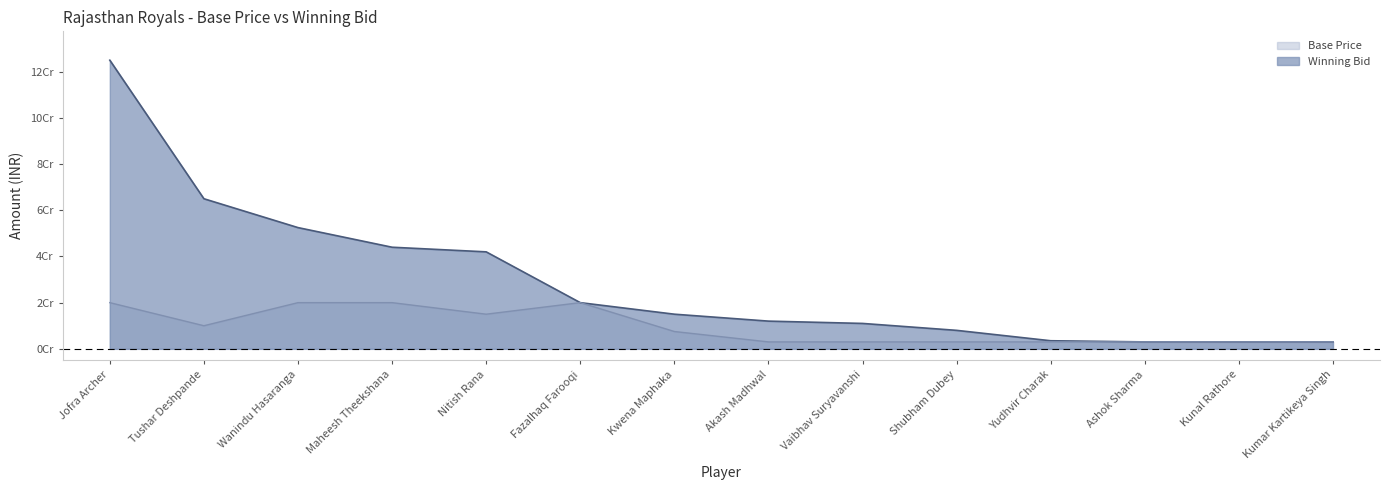

Rank the series by their maximum value, from highest to lowest.

Winning Bid, Base Price